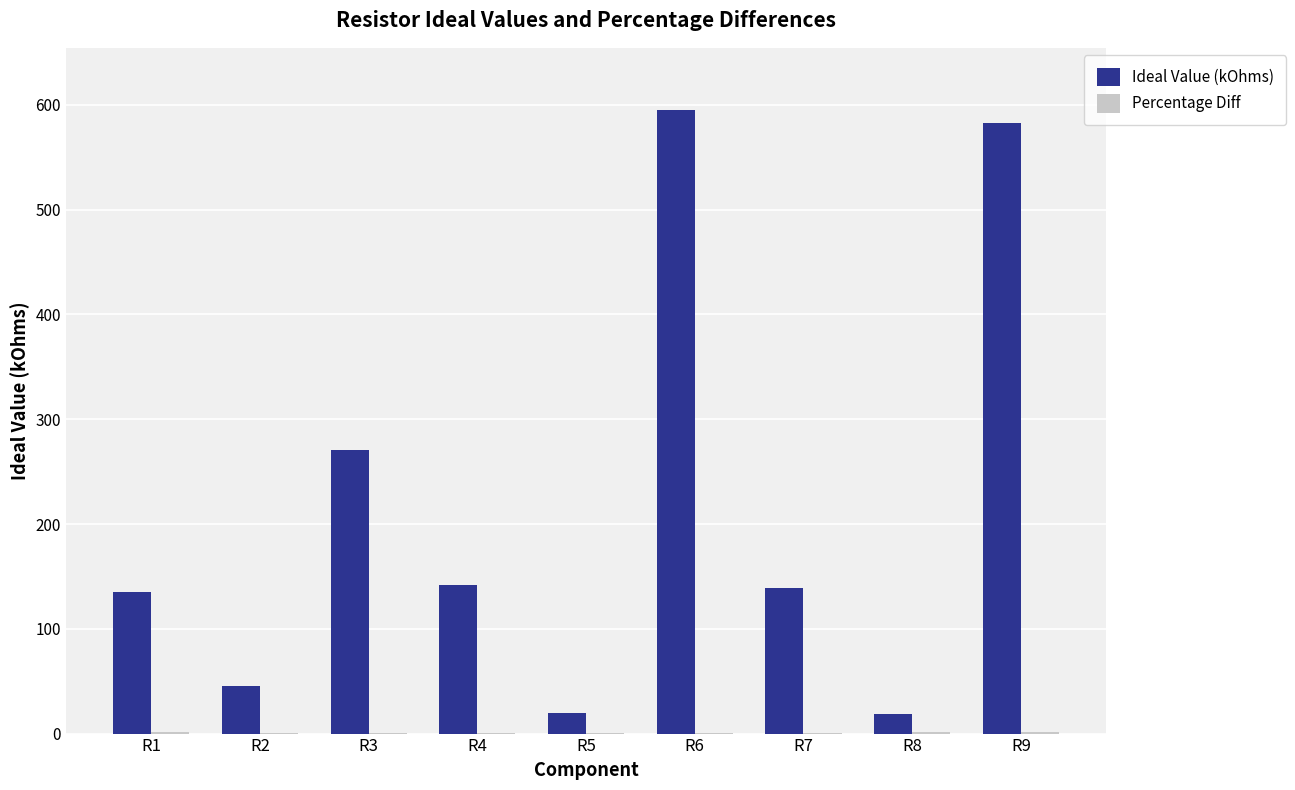

What is the greatest value displayed?

595.0